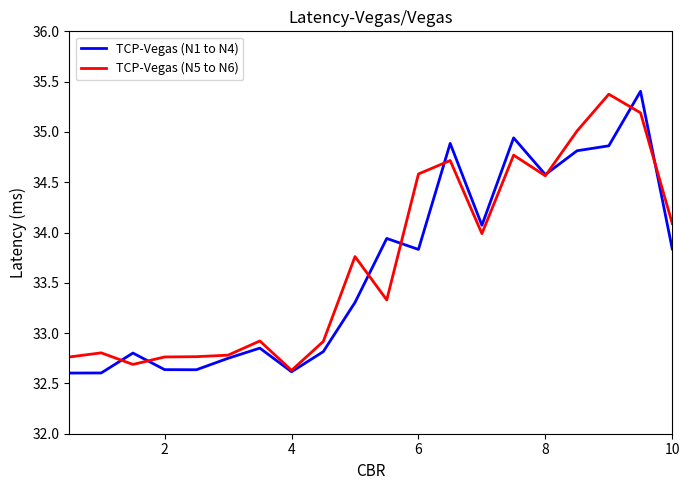

After their last crossing, which series has the higher values: TCP-Vegas (N1 to N4) or TCP-Vegas (N5 to N6)?

TCP-Vegas (N5 to N6)